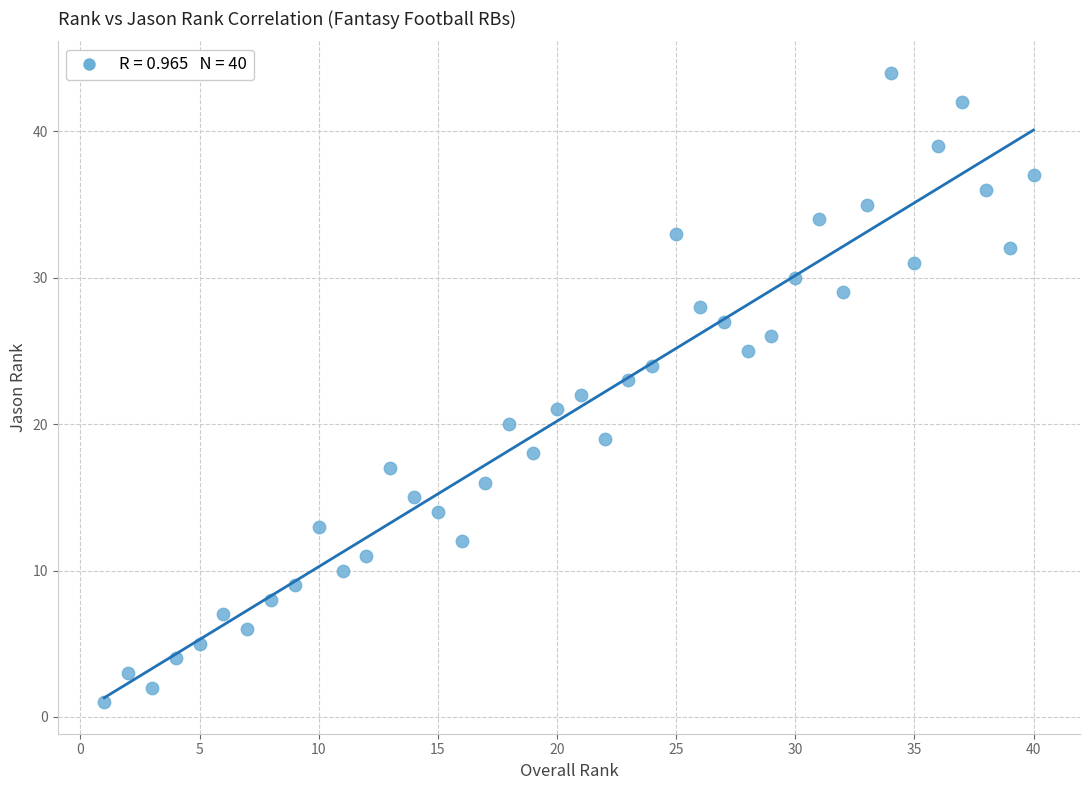

What is the range of X values (max minus min)?

39